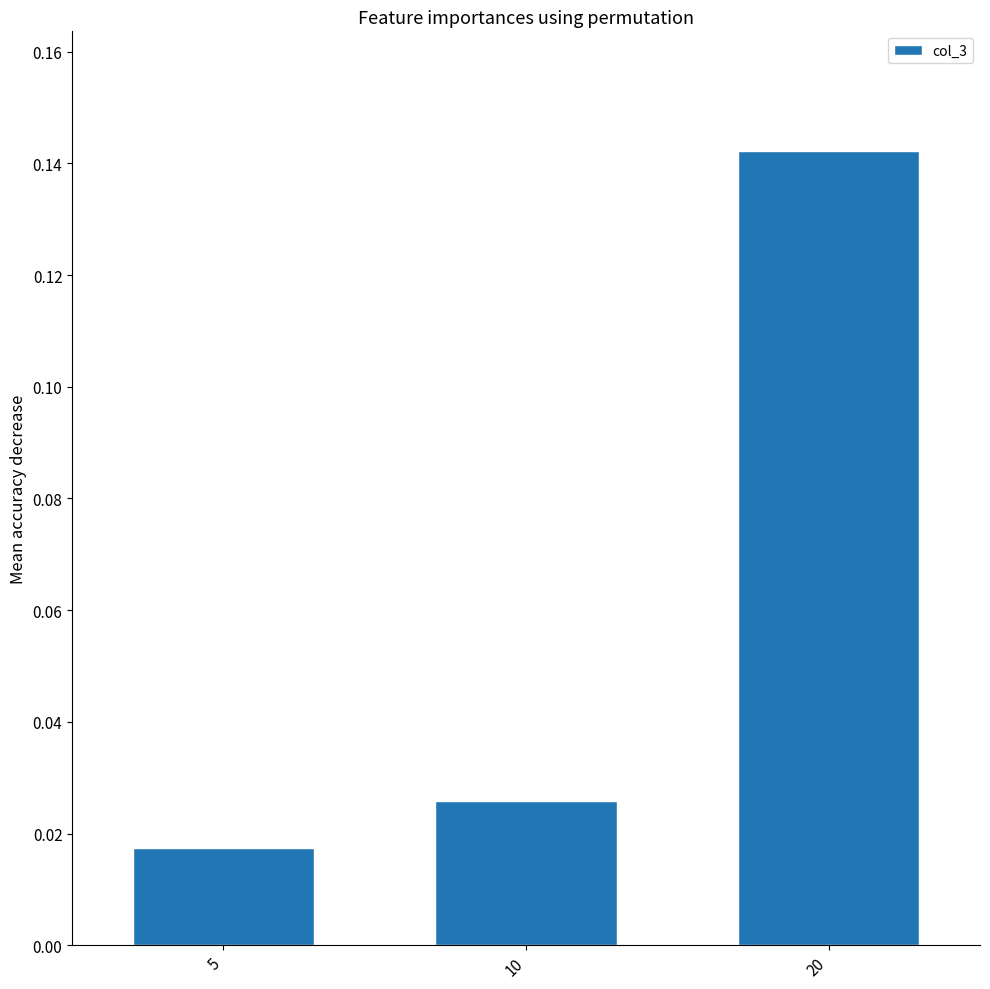

Which label corresponds to the largest value in the chart?

20